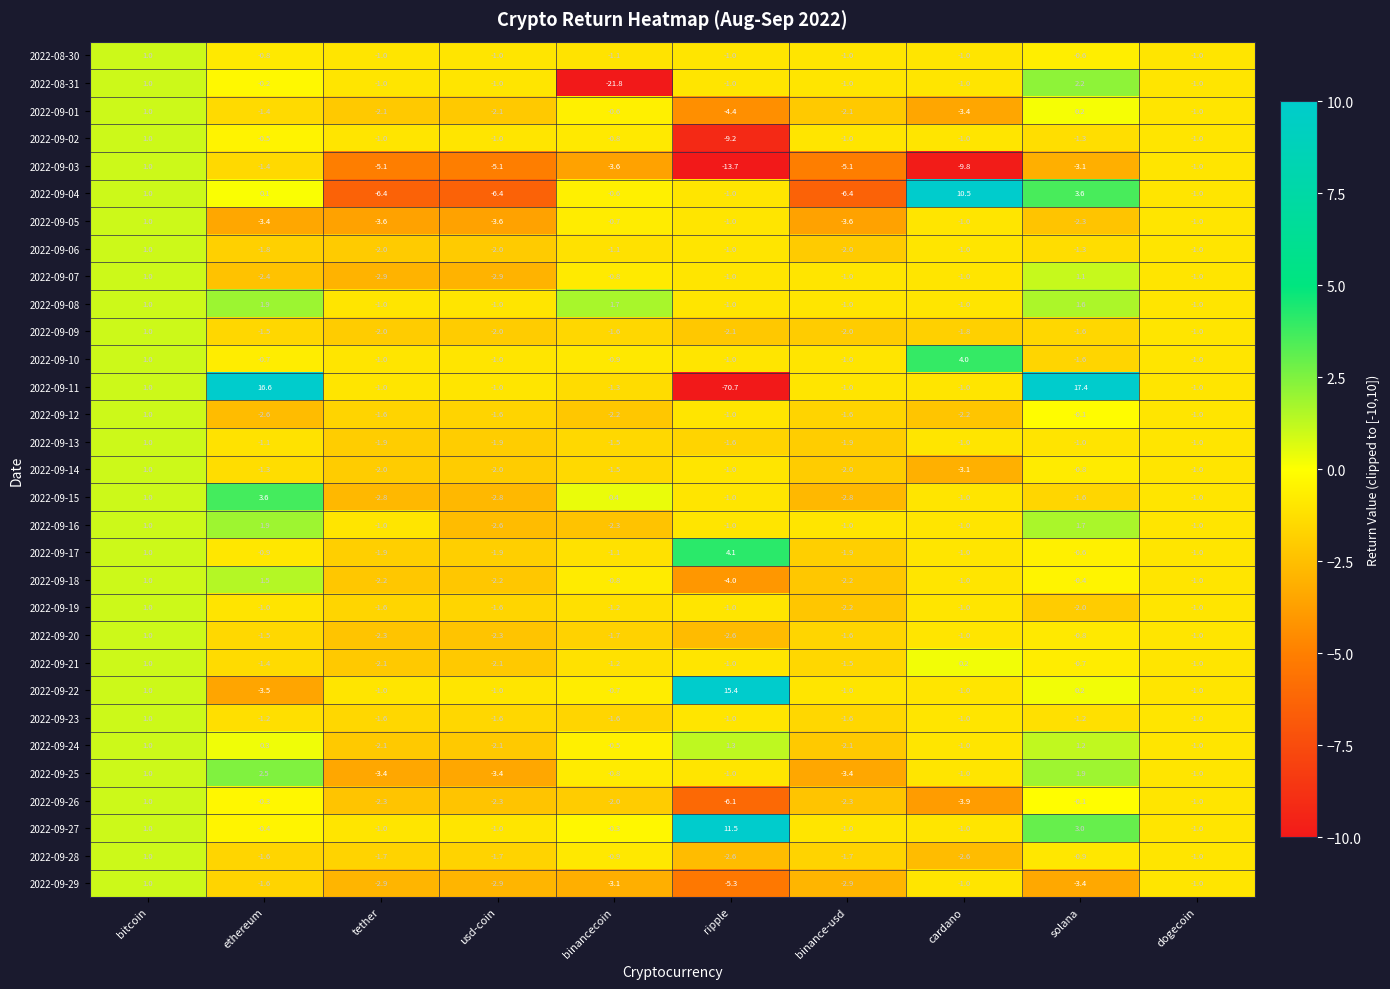

At which label does 2022-09-14 reach its peak?

bitcoin